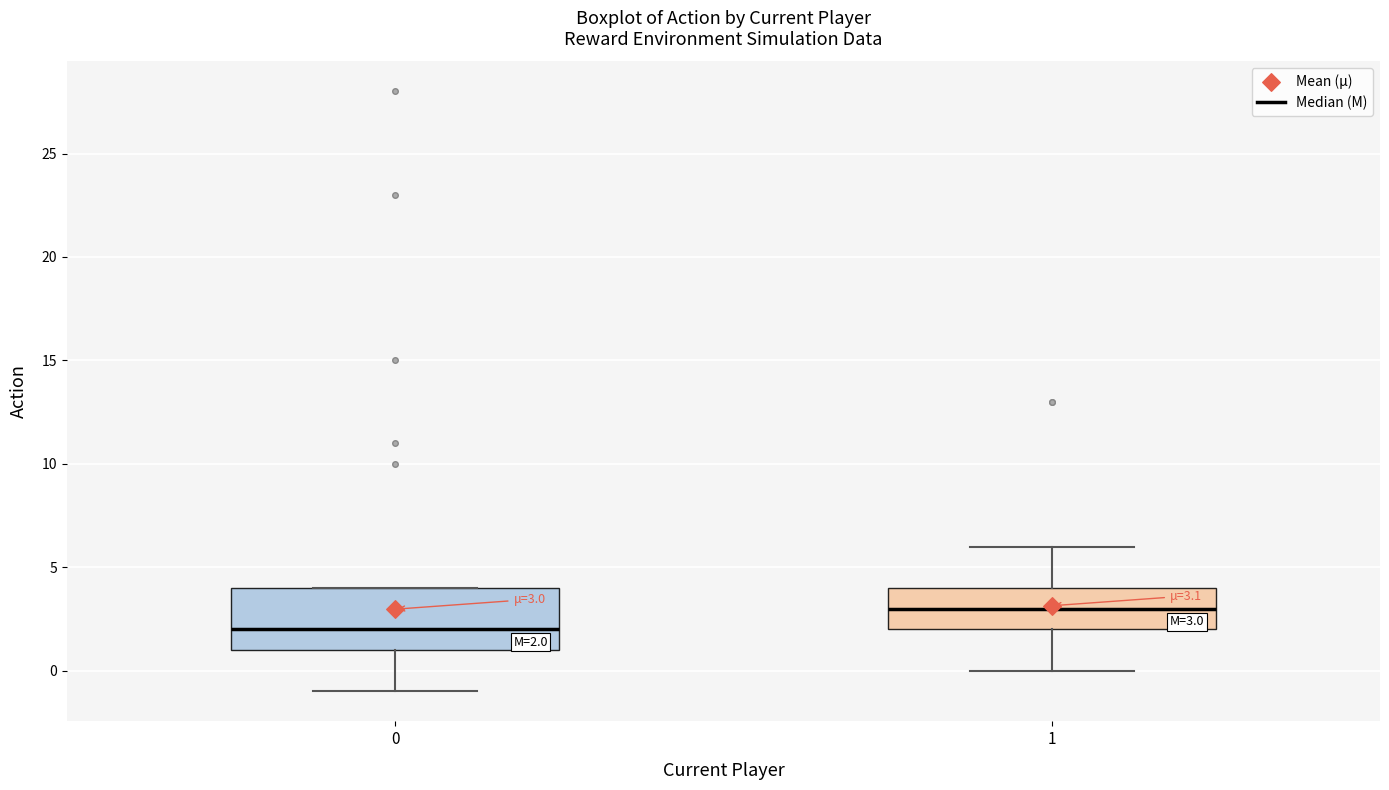

Which box's median line is the highest?

1